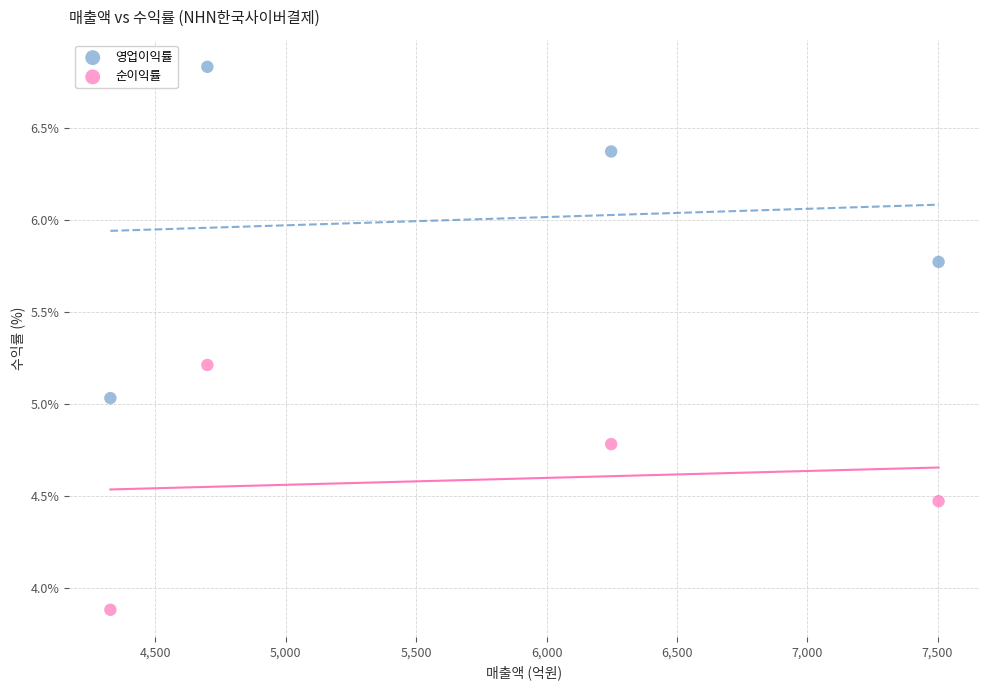

In the 순이익률 series, what Y value is closest to 4?

3.9